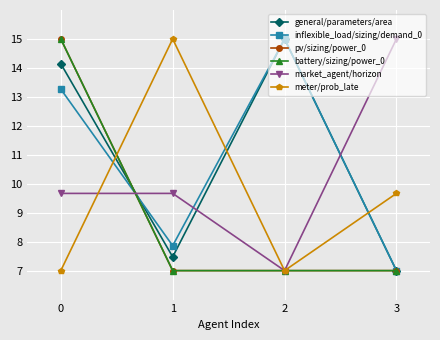

What is the smallest value displayed?

7.0